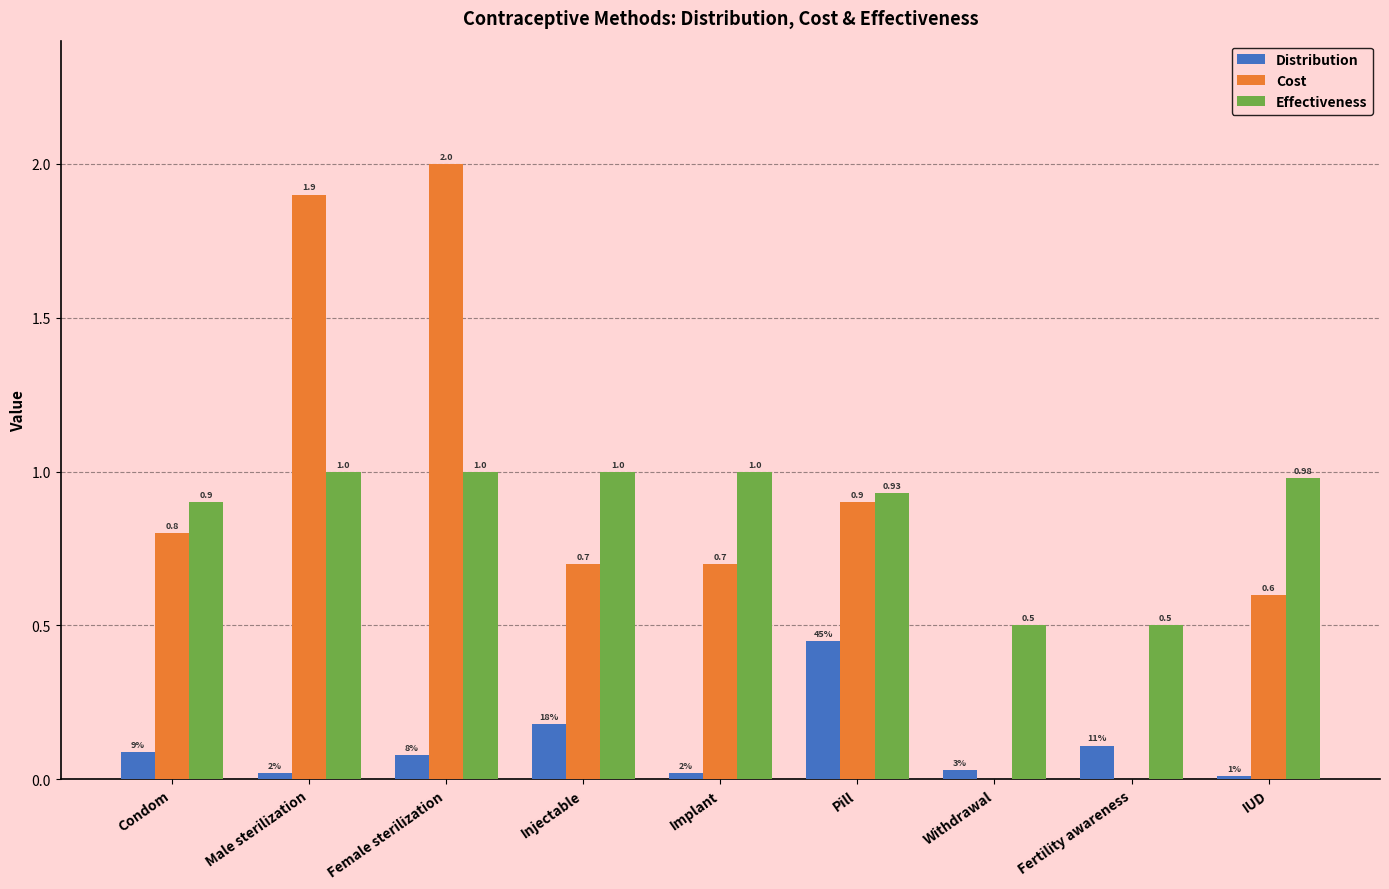

The value of Effectiveness at Condom is 0.6. True or false?

False